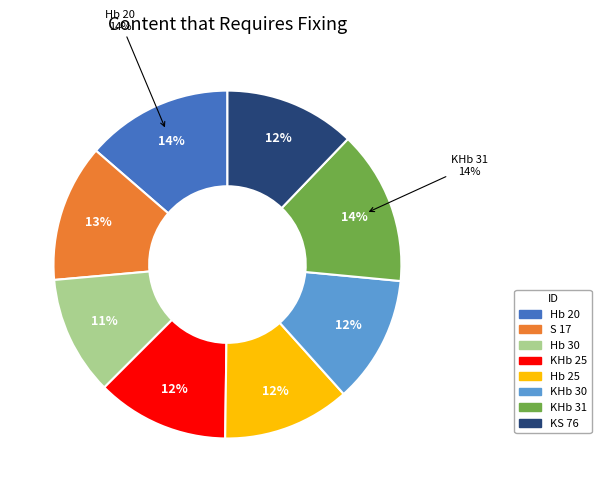

How many slices are in this pie chart?

8